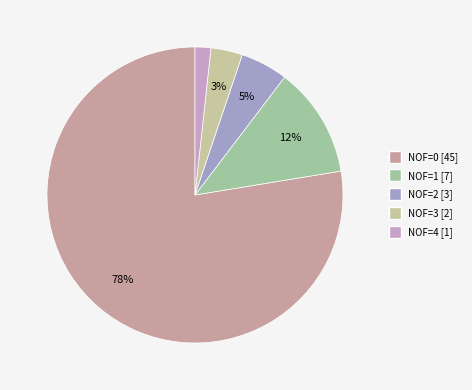

Is it true that NOF=0 is 91% of the pie?

False